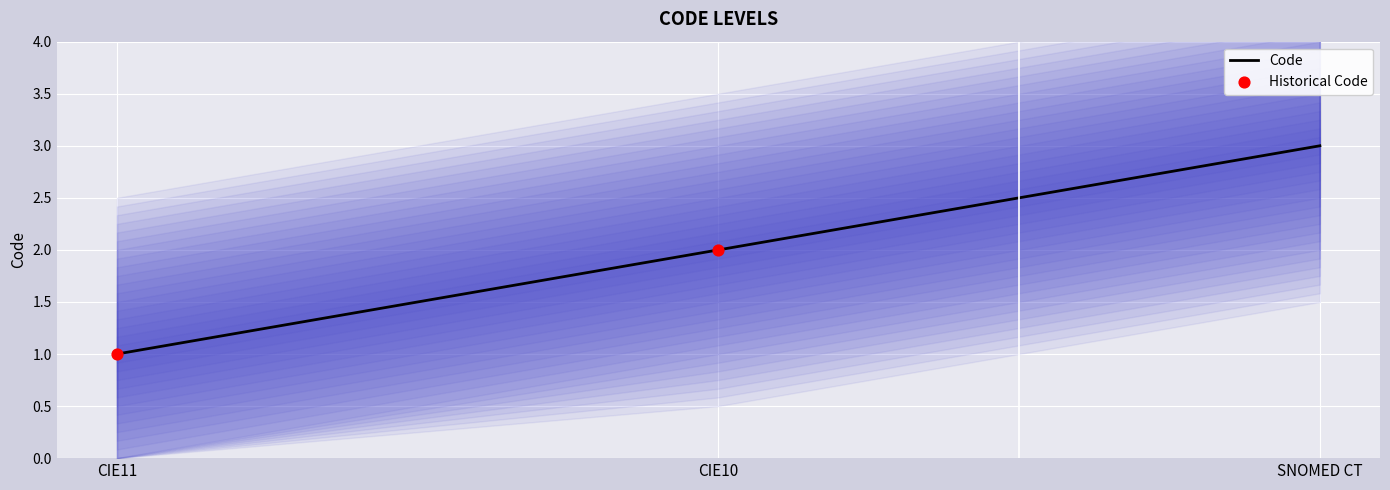

Between CIE11 and SNOMED CT, which is larger?

SNOMED CT